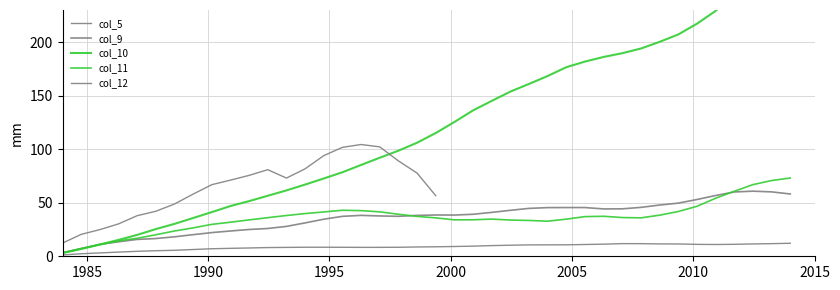

True or false: there are more than 2 points higher than both neighbors.

False